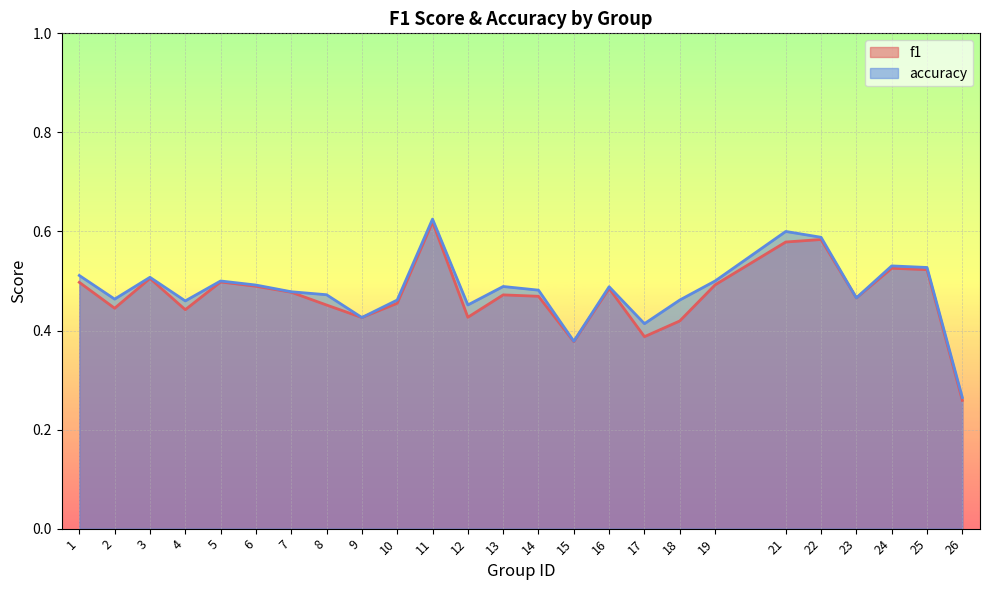

List the series in order of their overall mean, lowest first.

f1, accuracy